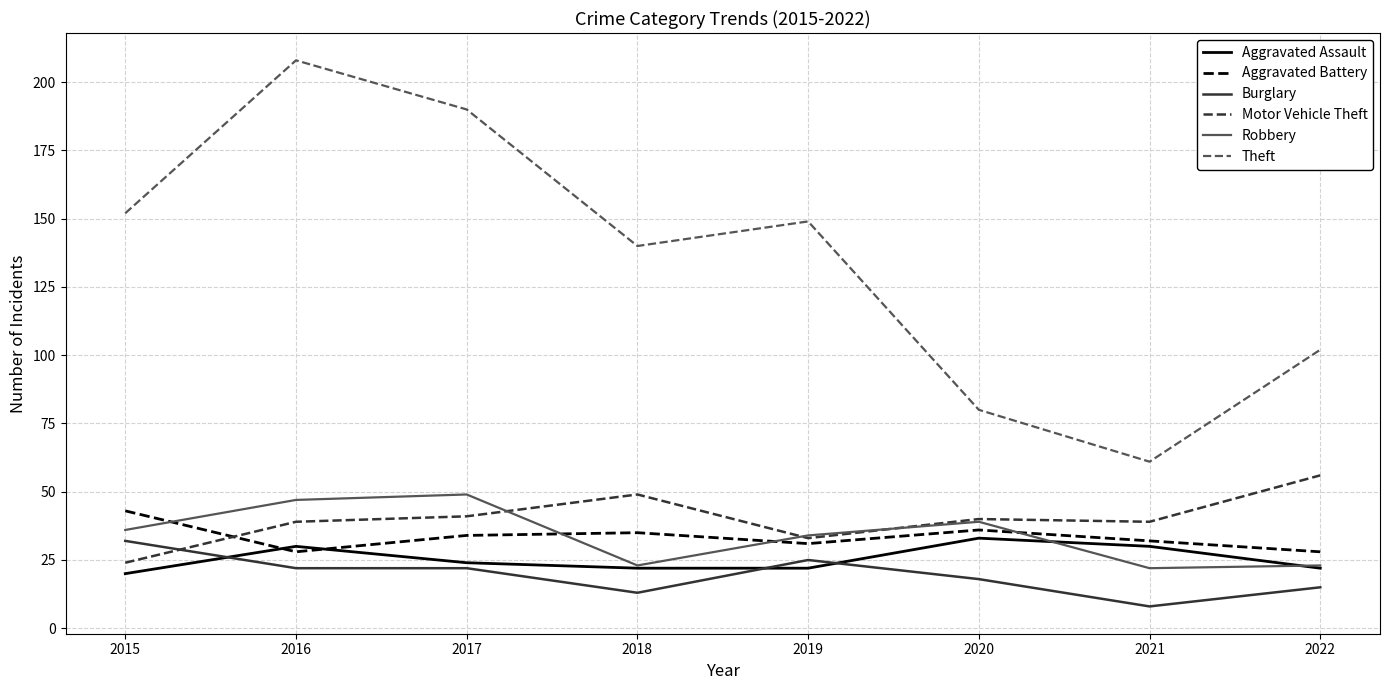

What is the average value of the Robbery series?

34